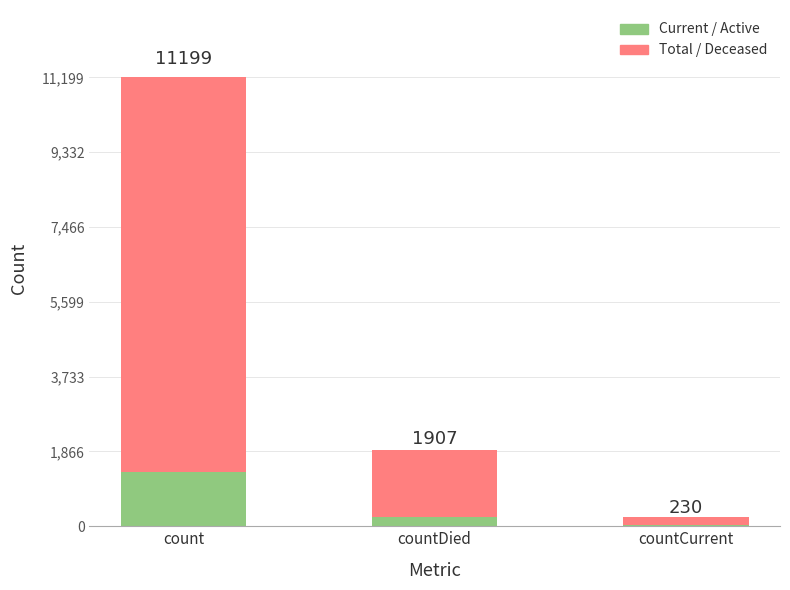

What are all the series names shown in the legend?

Current / Active, Total / Deceased